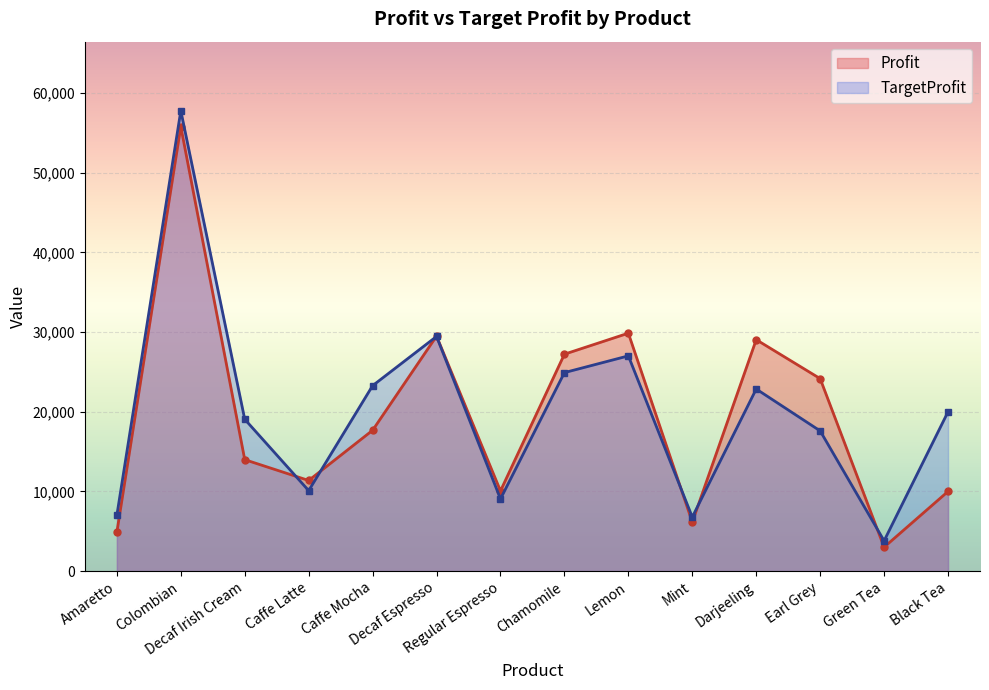

Reading right to left, transcribe all the data shown in this chart.

Profit: 10000	3000	24164	29053	6154	29869	27231	10065	29502	17678	11375	13989	55804	4890
TargetProfit: 20000	3800	17600	22860	6780	27020	24920	9060	29460	23280	10100	19060	57800	7020